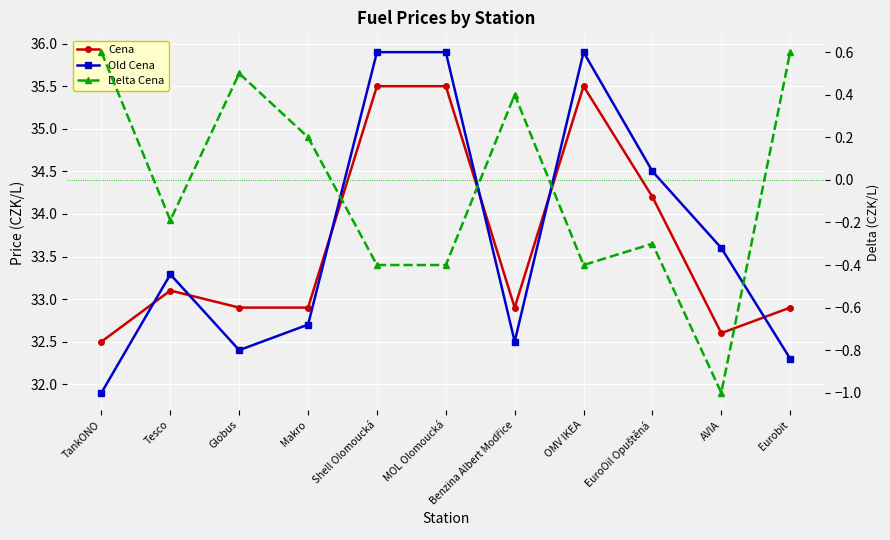

At how many categories does at least one series exceed 0?

11